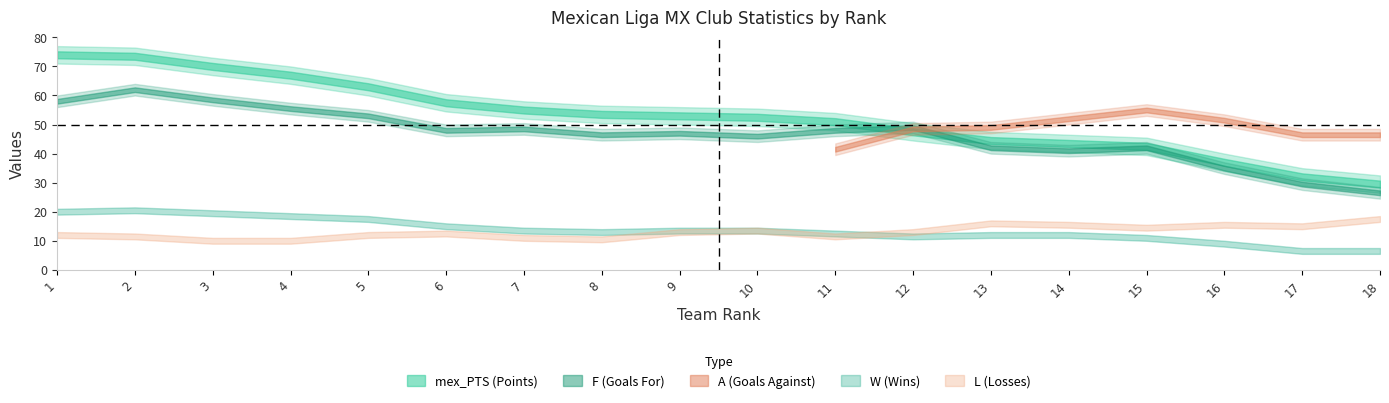

True or false: F has a value of 21 at 10.

False